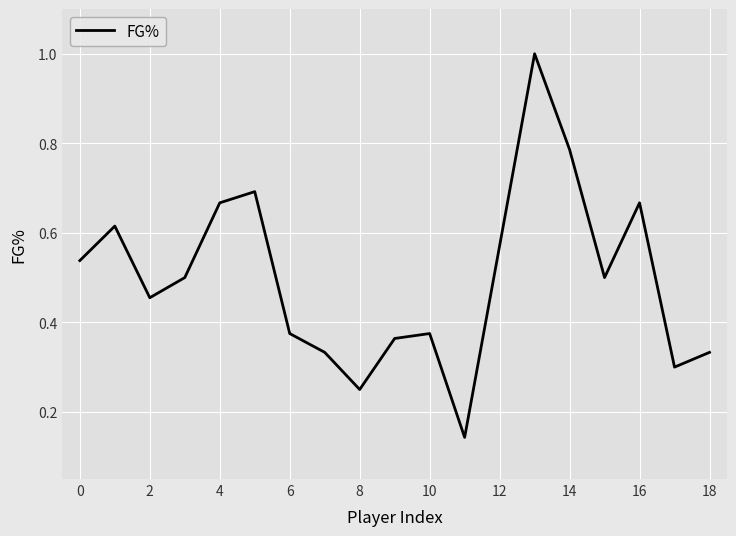

What is the greatest value displayed?

1.0